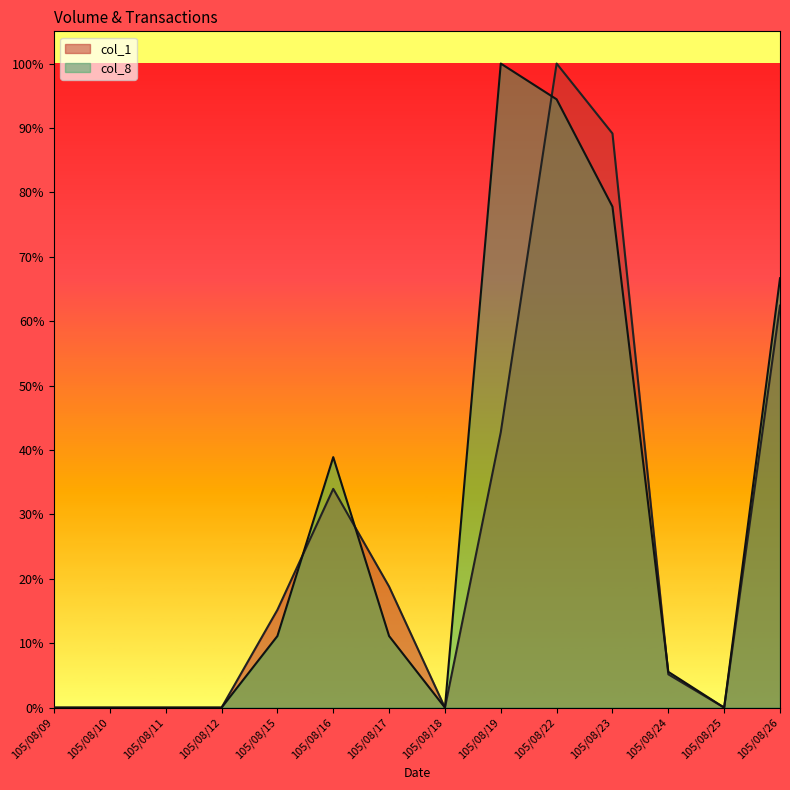

What is the difference between the maximum and minimum values in the col_1 series?

1.0